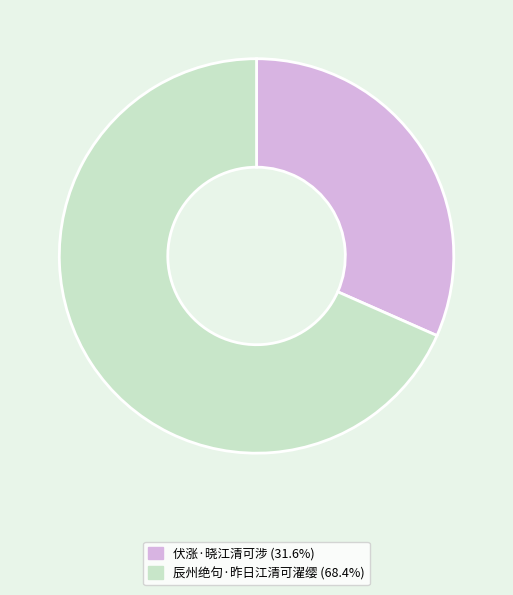

Combined, do 伏涨·晓江清可涉 (31.6%) and 辰州绝句·昨日江清可濯缨 (68.4%) account for over 50%?

Yes